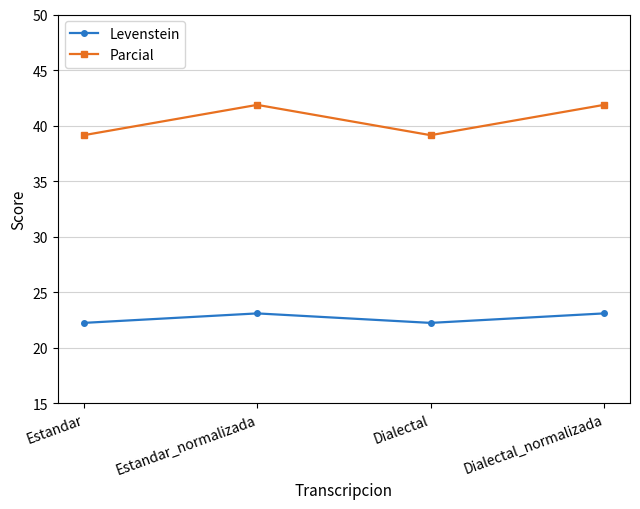

Where is the first local minimum for Levenstein?

Dialectal